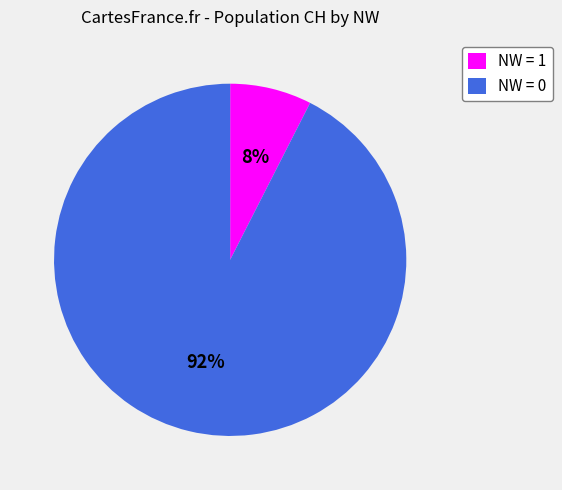

Between NW = 0 and NW = 1, which is larger?

NW = 0